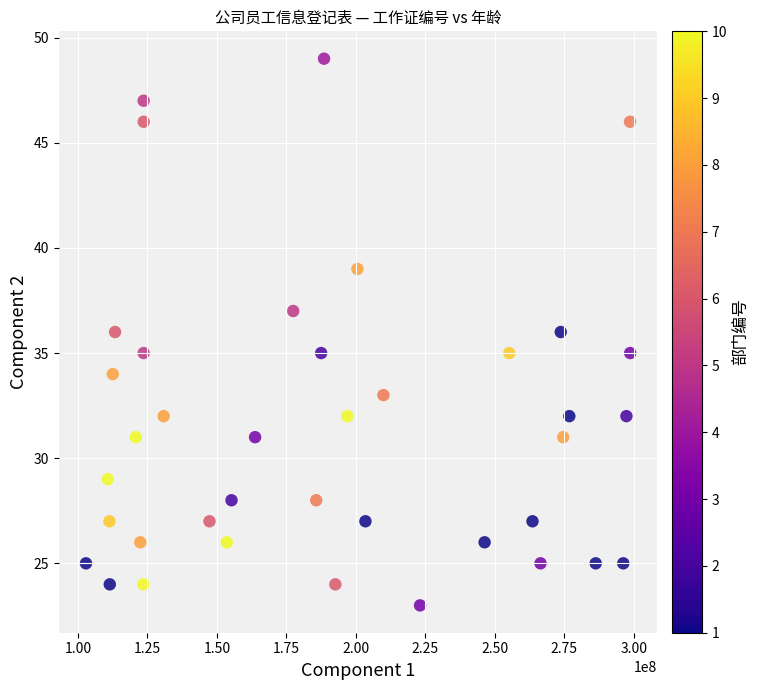

What is the range of Y values (max minus min)?

26